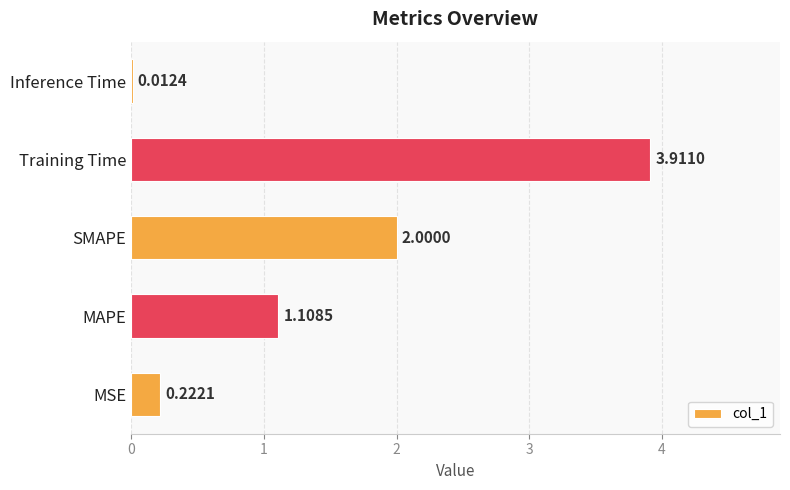

Which has a higher value, Training Time or SMAPE?

Training Time